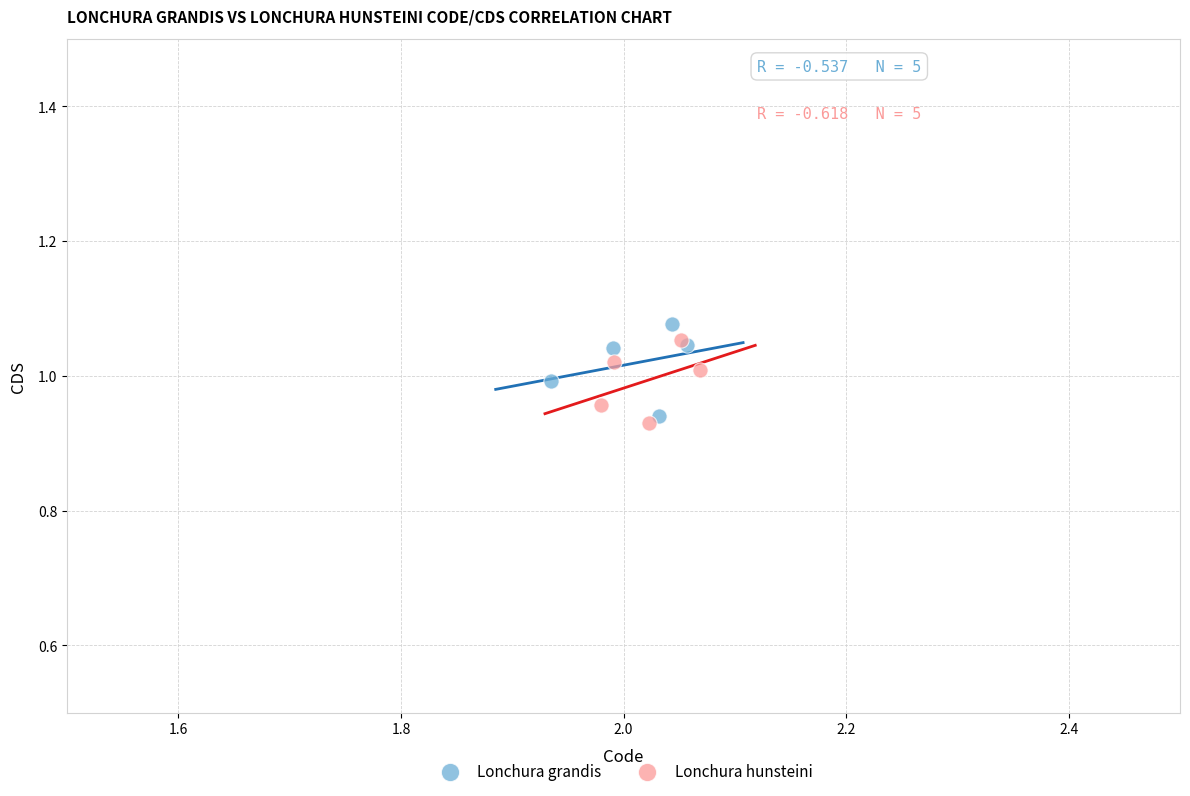

What are all the series names shown in the legend?

Lonchura grandis, Lonchura hunsteini